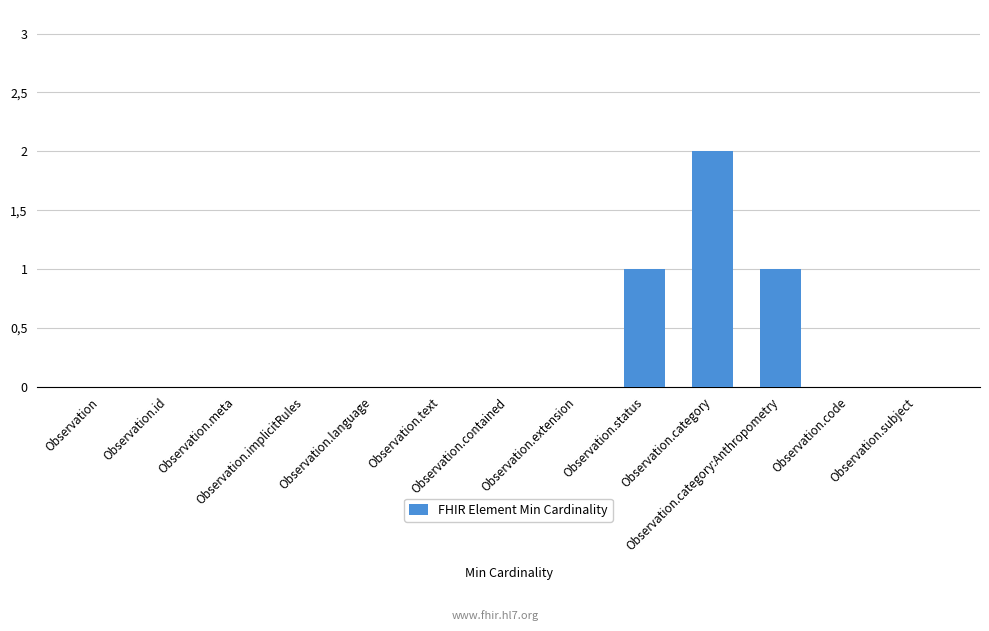

The chart shows a value of 0 at Observation. True or false?

True